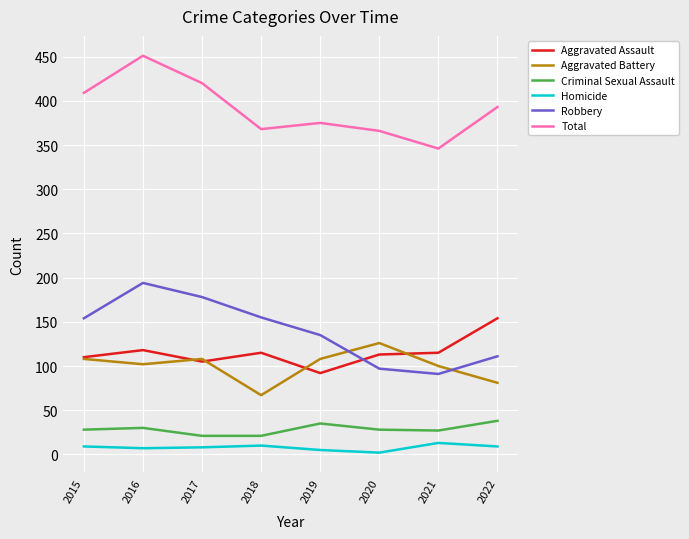

At which category does the chart reach its peak across all series?

2016